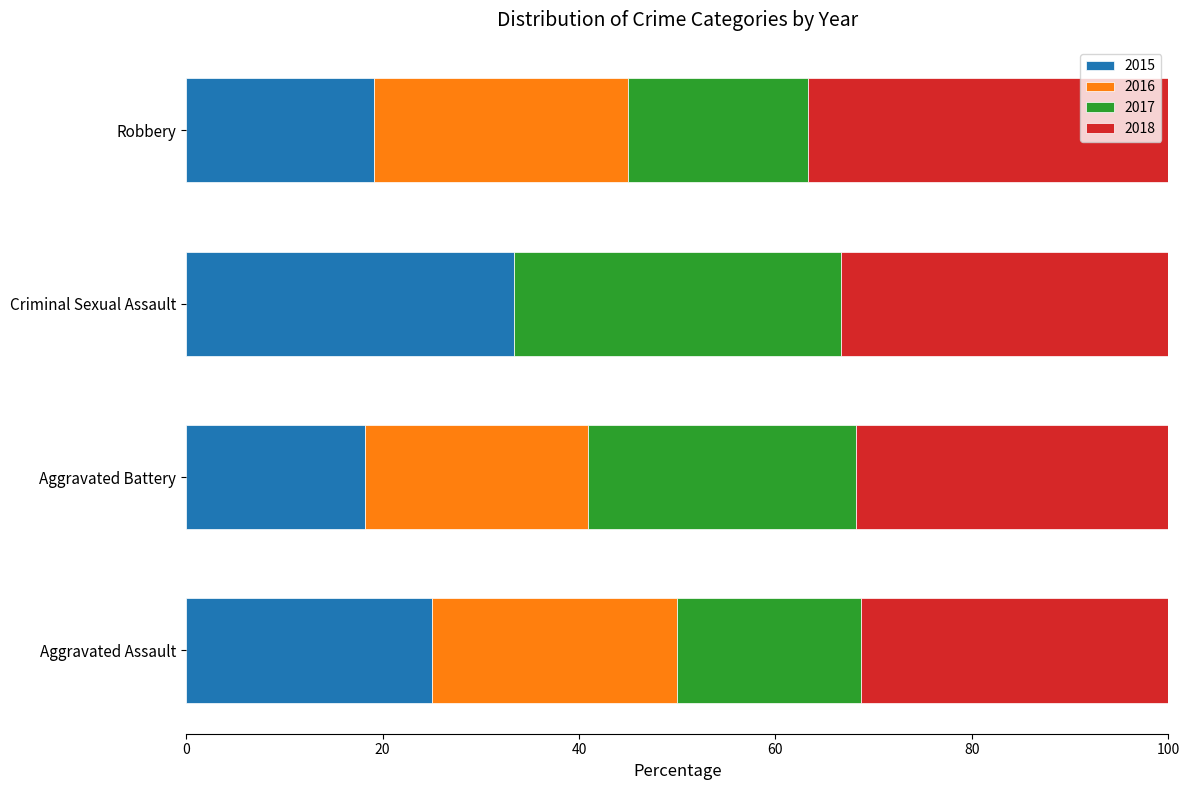

True or false: 2015 has a value of 25.0 at Aggravated Assault.

True